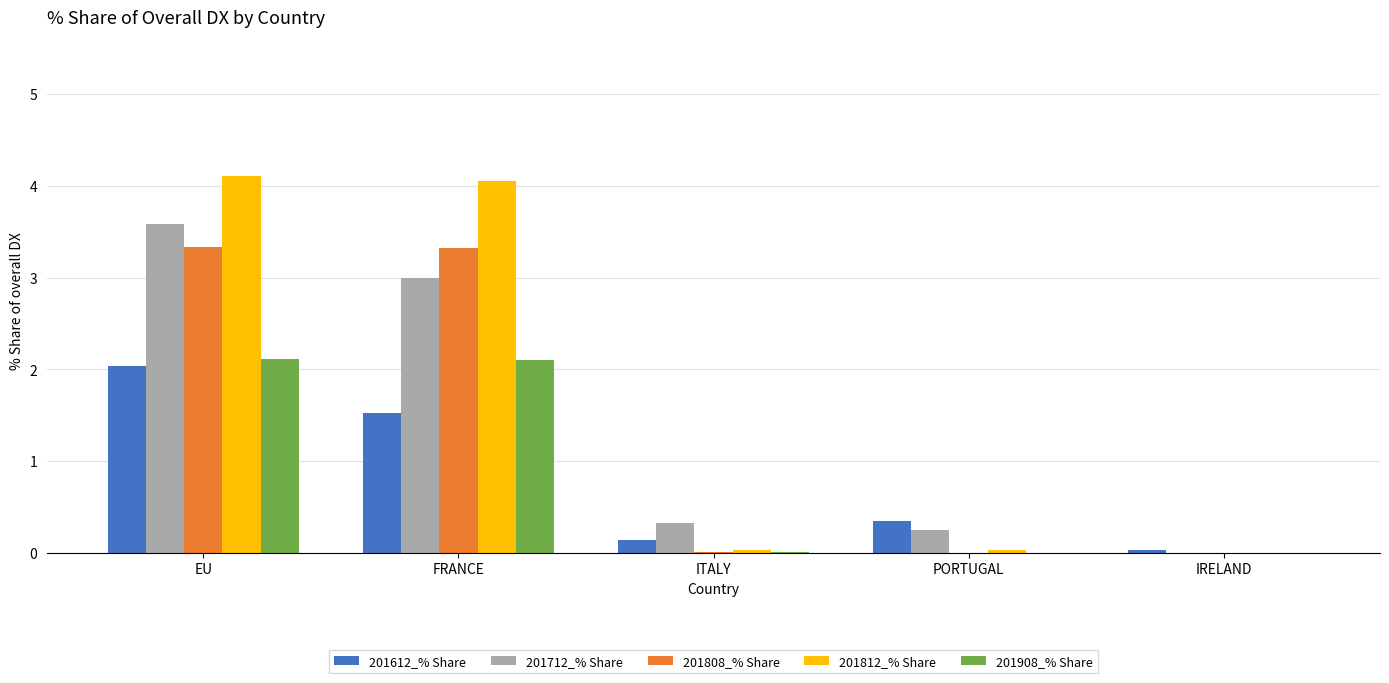

How many categories are shown in the chart?

5